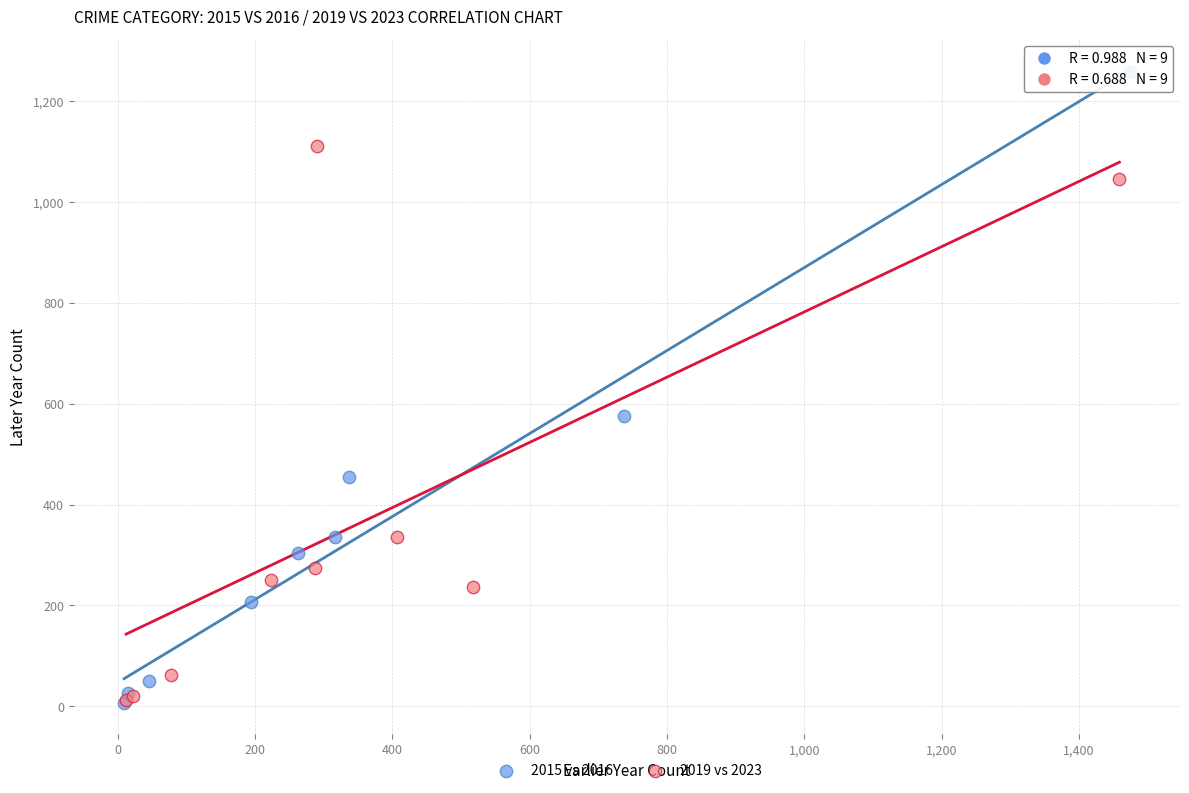

Which series has the widest spread of Y values?

2015 vs 2016